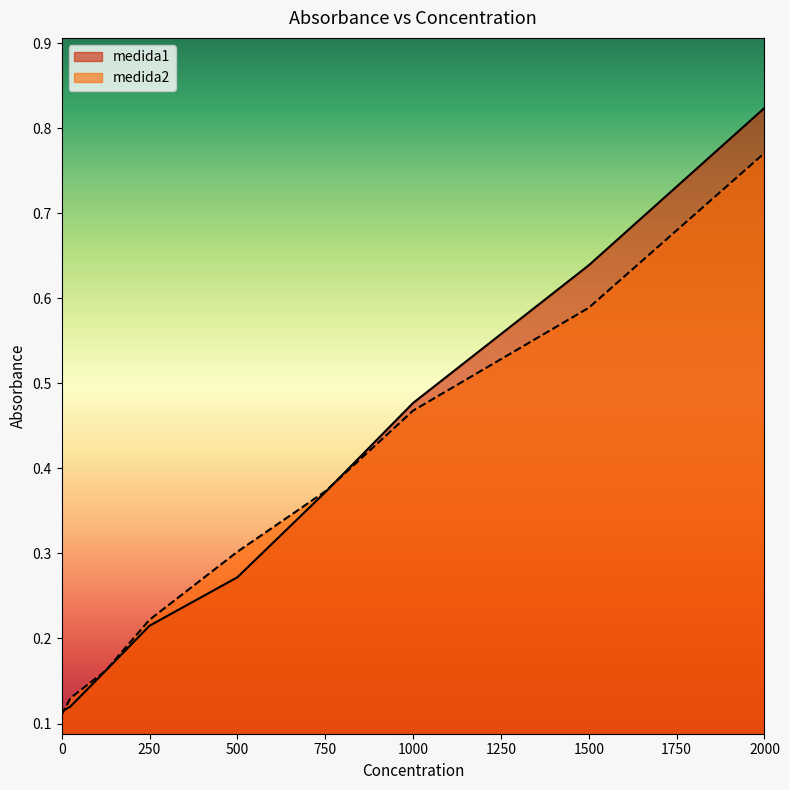

Which series has the largest range (max minus min)?

medida1